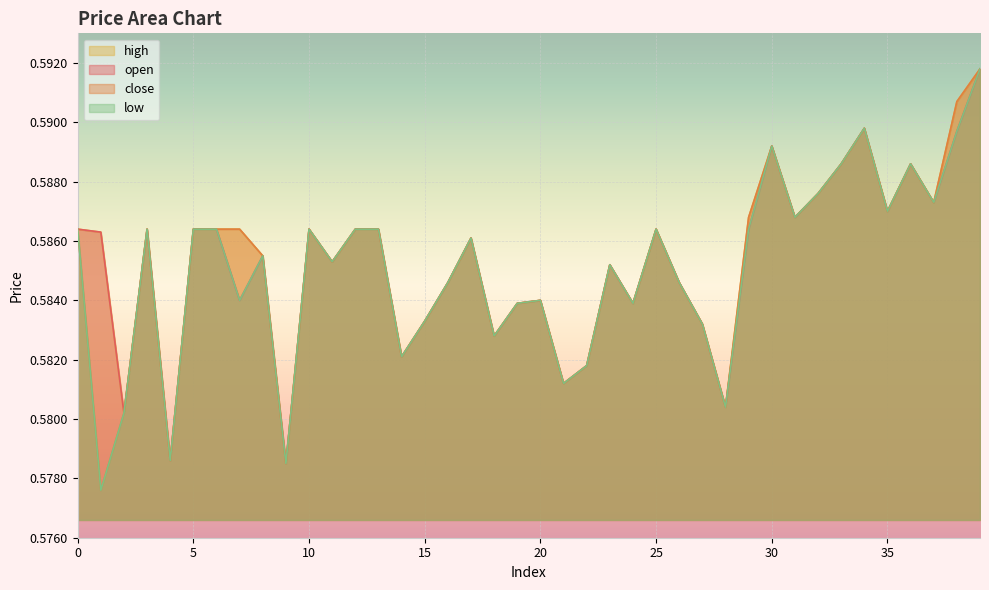

What is the sum of the low values at 30 and 5?

1.2